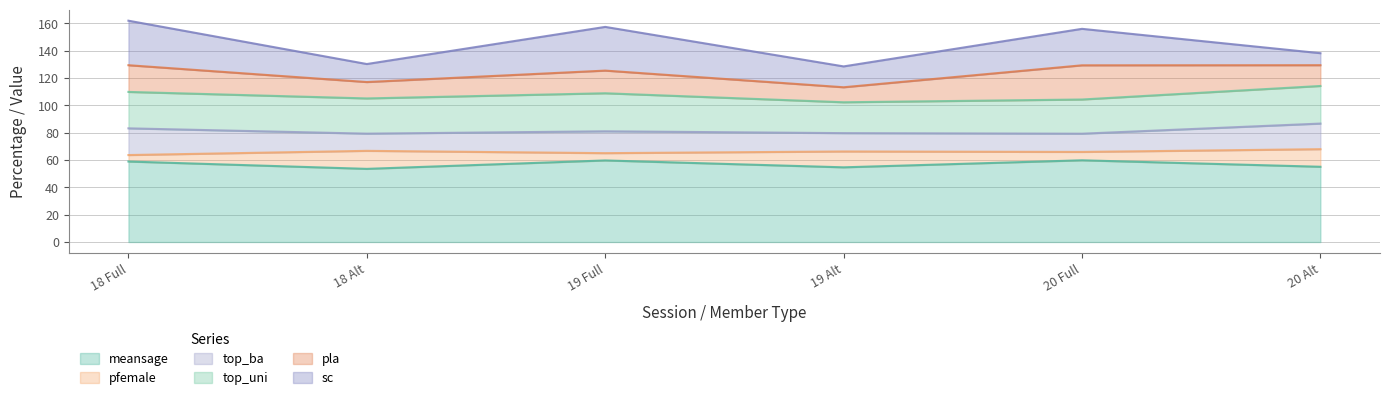

At which category does meansage reach its first local peak?

19 Full